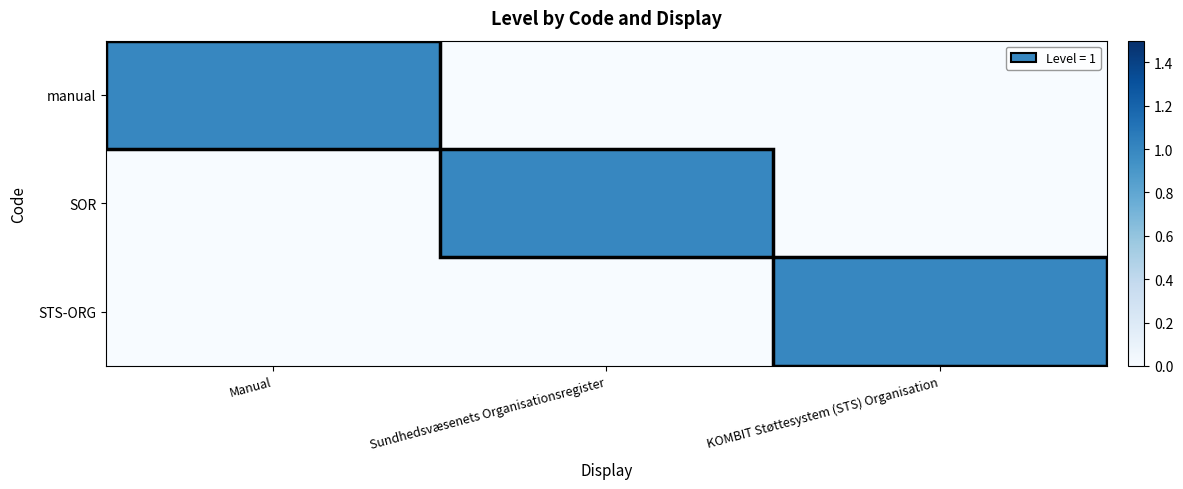

Count the number of data series in this chart.

3